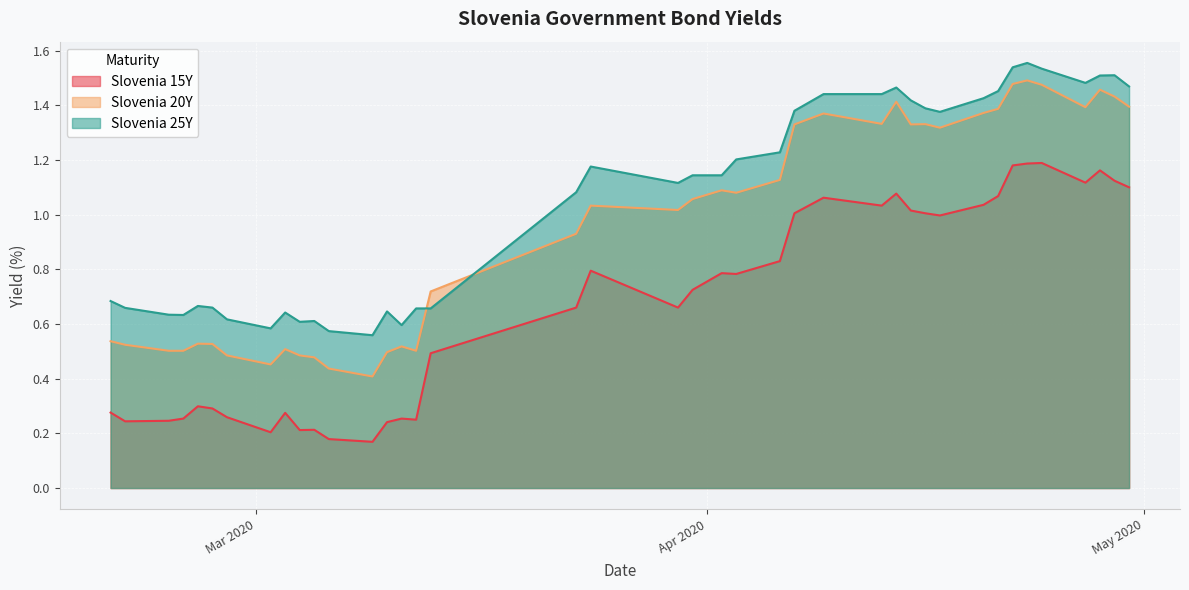

Which series has the largest total across all categories?

Slovenia 25Y